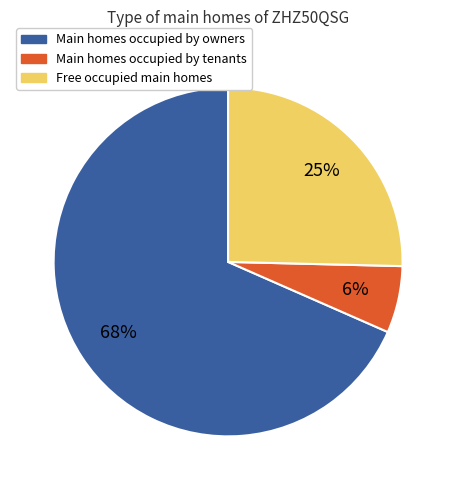

Does any single category account for the majority?

Yes